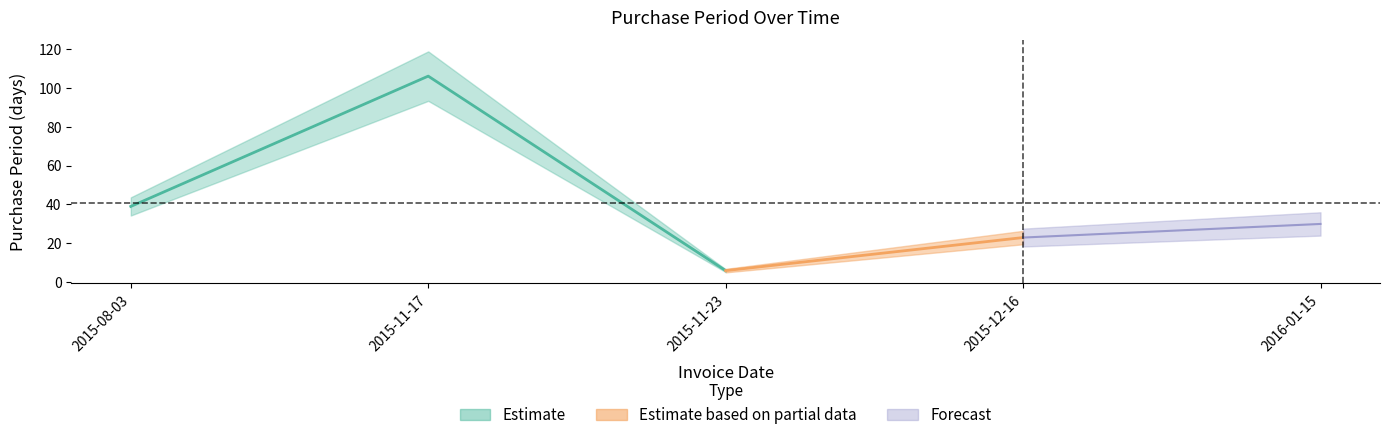

True or false: the data shows 1 at 2015-11-23.

False